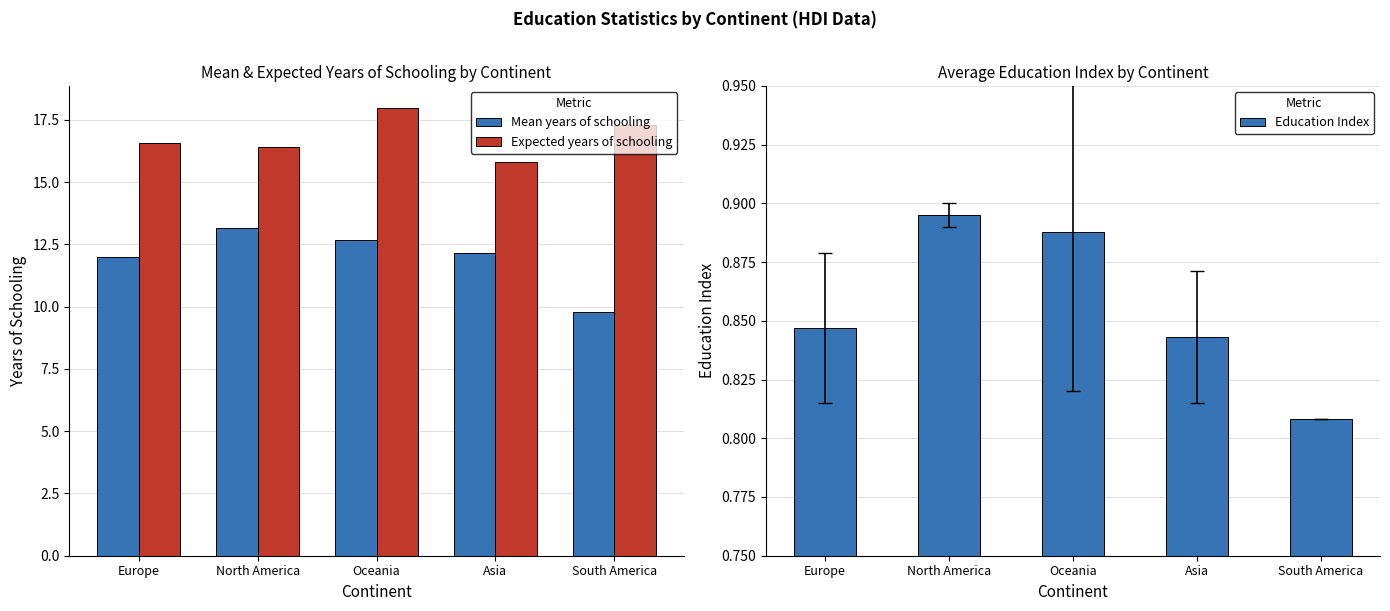

Reading left to right, extract all data points from this chart.

Mean years of schooling: Europe=12.0	North America=13.2	Oceania=12.7	Asia=12.1	South America=9.8
Expected years of schooling: Europe=16.6	North America=16.4	Oceania=18.0	Asia=15.8	South America=17.3
Education Index: Europe=0.8	North America=0.9	Oceania=0.9	Asia=0.8	South America=0.8